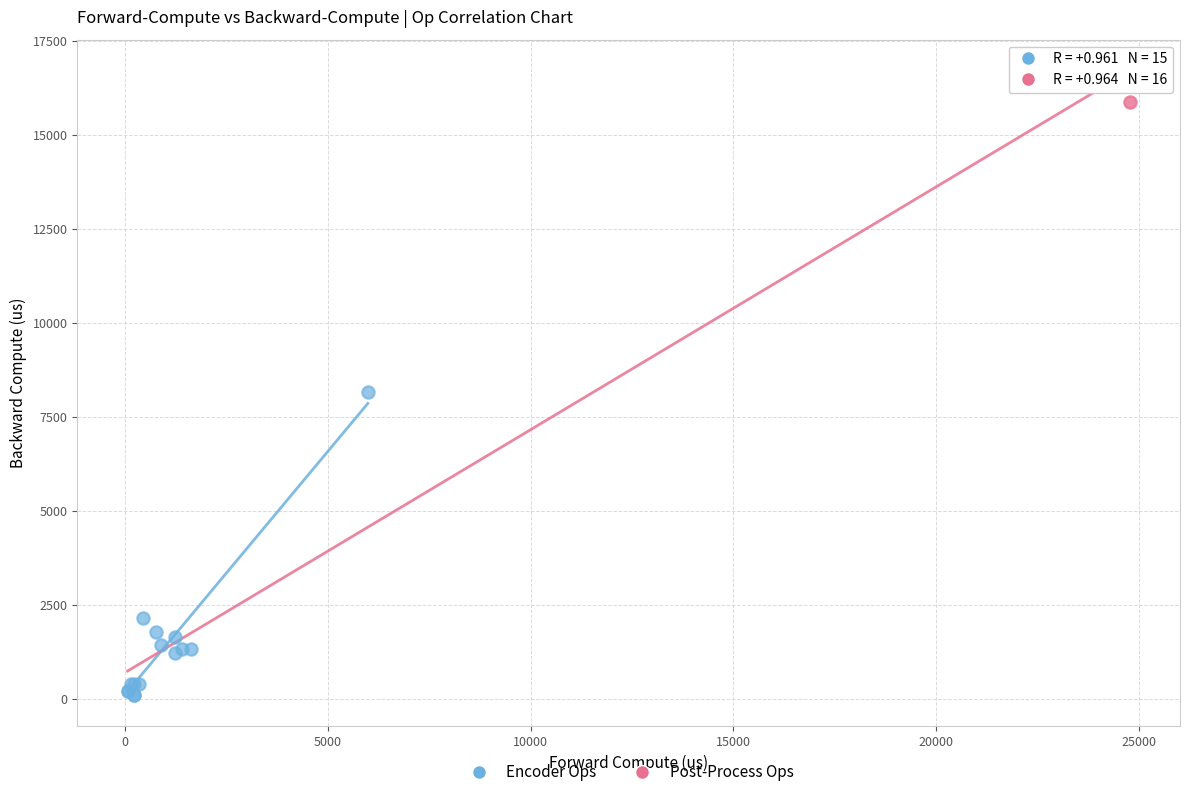

What are all the series names shown in the legend?

Encoder Ops, Post-Process Ops